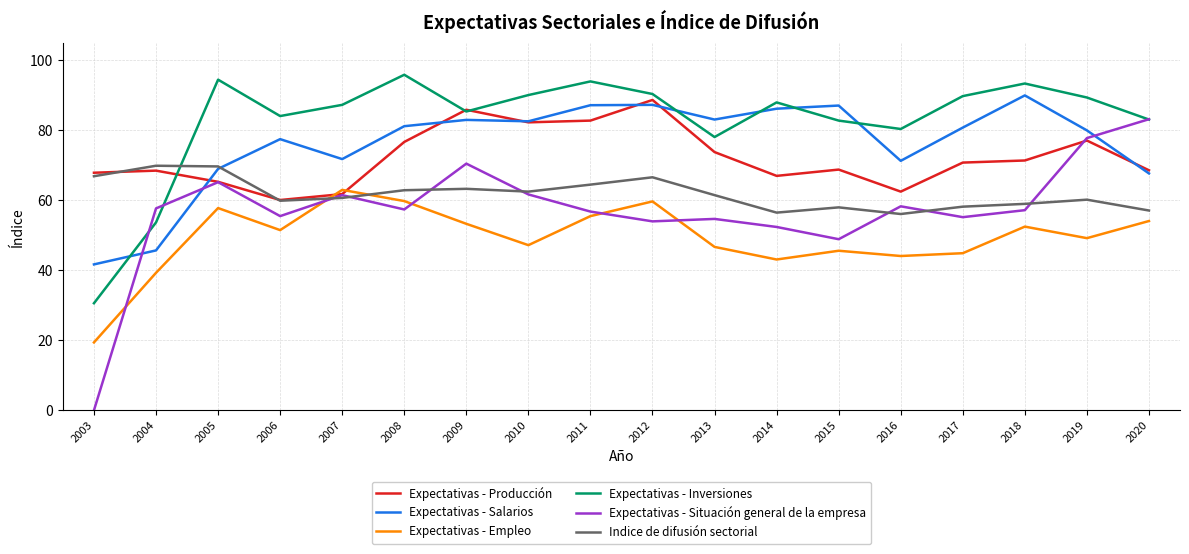

What is the spread (max minus min) of values at 2010?

42.9